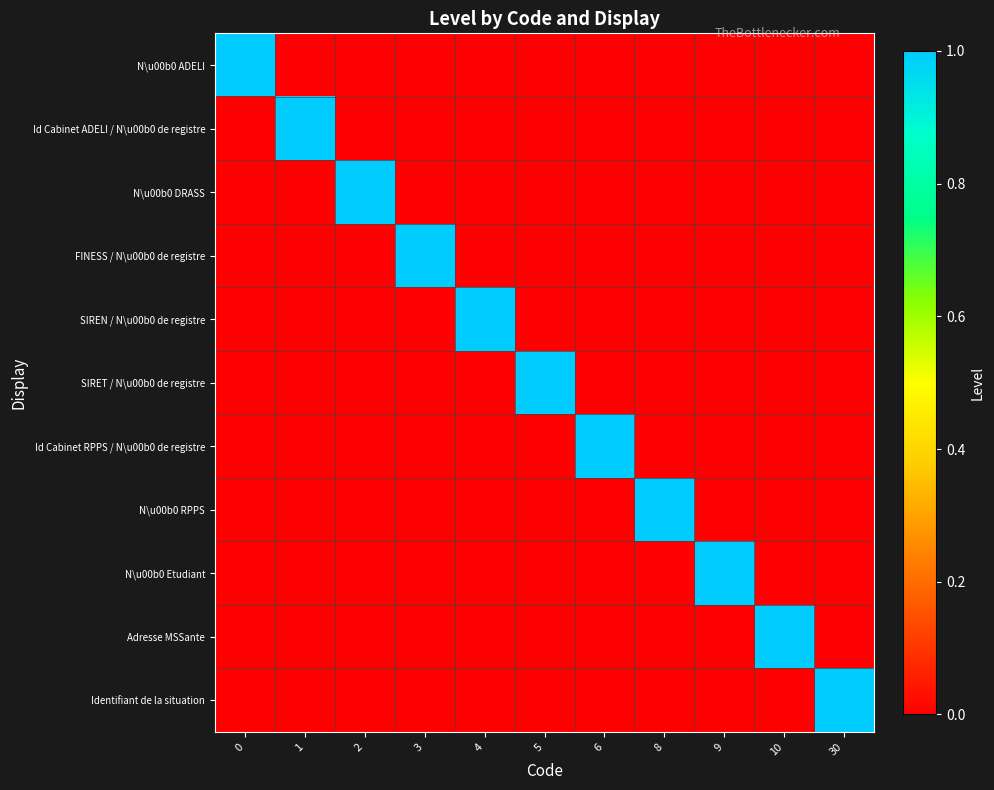

Which series has the largest total across all categories?

N\u00b0 ADELI